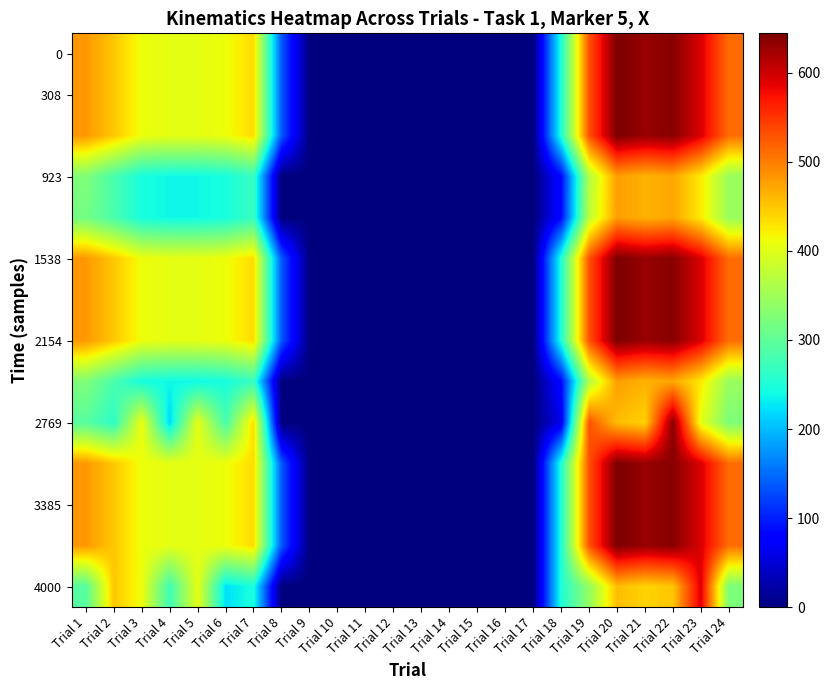

At which category is the sum across all series the highest?

Trial 22